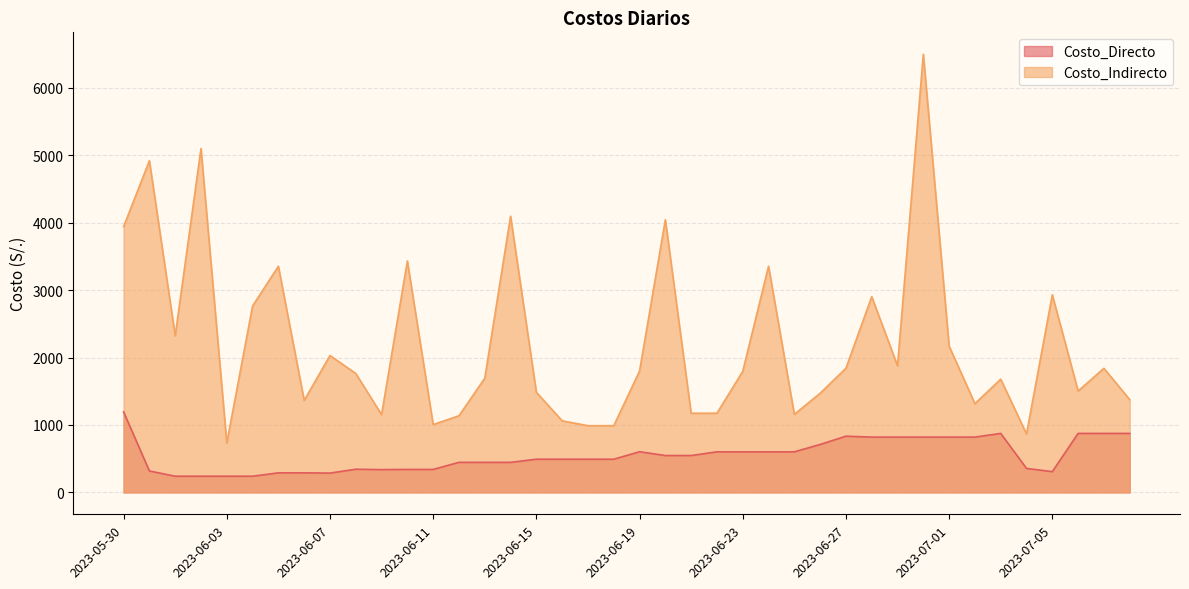

List the labels in order of Costo_Indirecto value, largest first.

2023-06-30, 2023-06-02, 2023-05-31, 2023-06-14, 2023-06-20, 2023-05-30, 2023-06-10, 2023-06-24, 2023-06-05, 2023-07-05, 2023-06-28, 2023-06-04, 2023-06-01, 2023-07-01, 2023-06-07, 2023-06-29, 2023-06-27, 2023-07-07, 2023-06-19, 2023-06-23, 2023-06-08, 2023-06-13, 2023-07-03, 2023-07-06, 2023-06-15, 2023-06-26, 2023-07-08, 2023-06-06, 2023-07-02, 2023-06-22, 2023-06-21, 2023-06-25, 2023-06-09, 2023-06-12, 2023-06-16, 2023-06-11, 2023-06-17, 2023-06-18, 2023-07-04, 2023-06-03